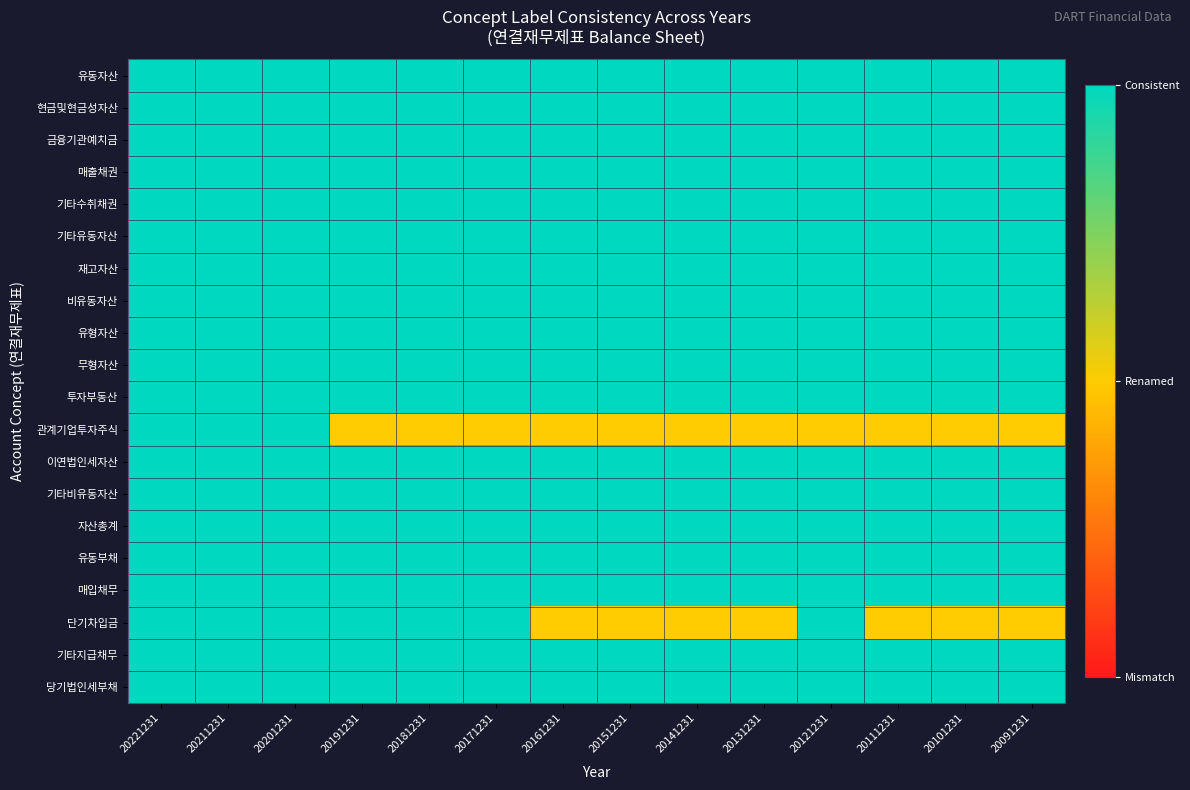

How many series are shown in this chart?

20